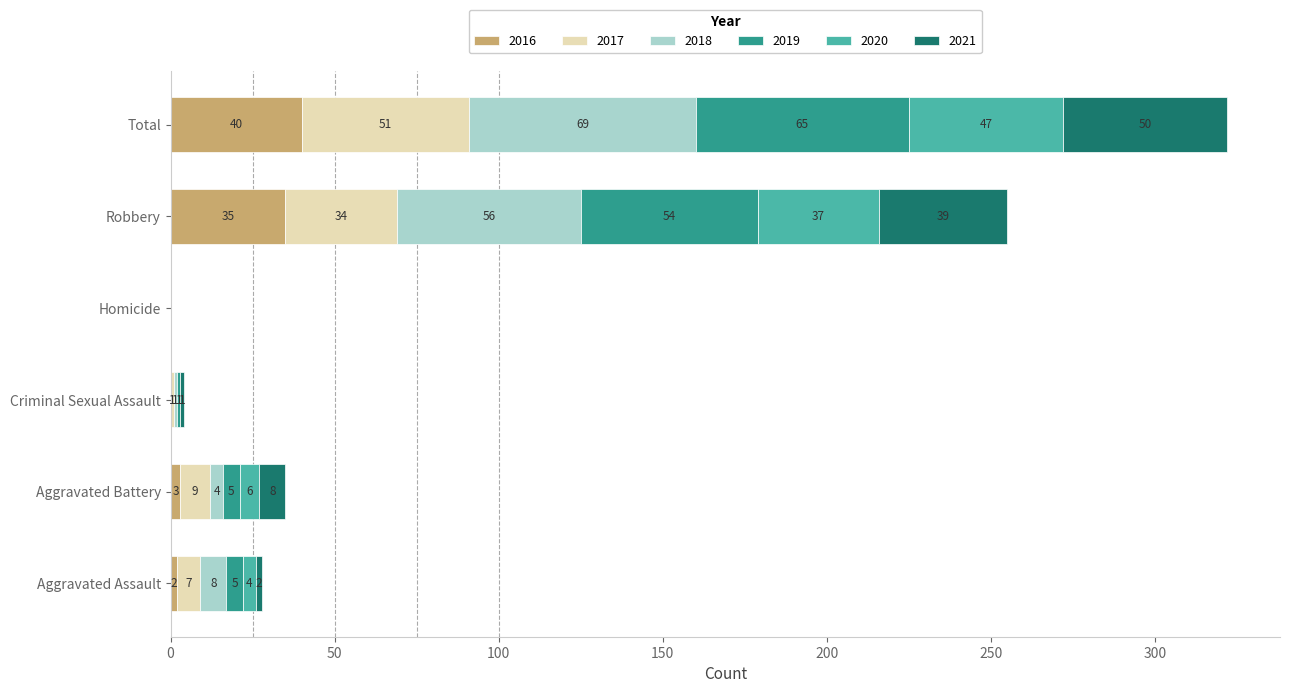

What is the total value across all series at Aggravated Assault?

28